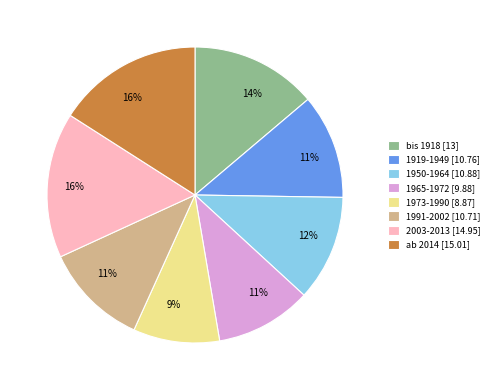

To the nearest percent, what portion does 1973-1990 represent?

9%